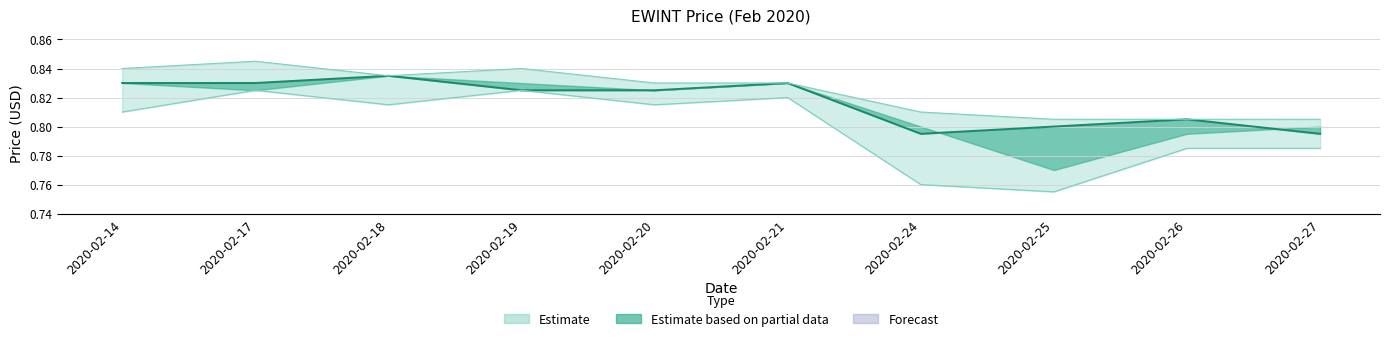

True or false: high and close intersect in this chart.

False